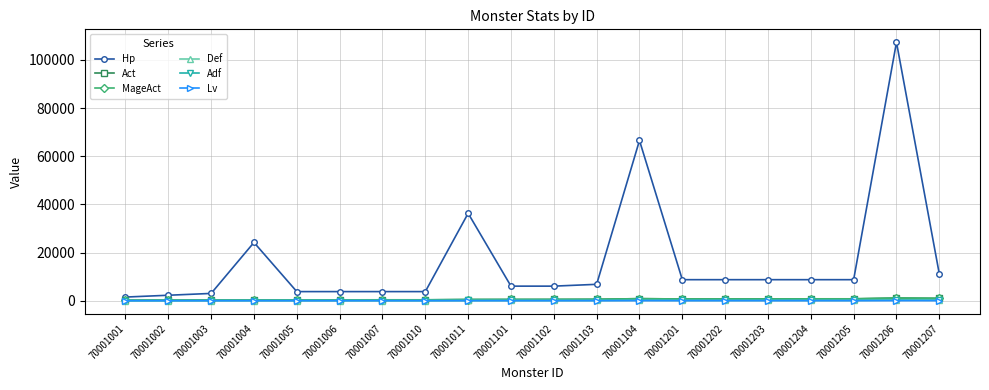

Reading left to right, what are all the values shown in this chart?

Hp: 1512	2268	3024	24192	3780	3780	3780	3780	36288	6048	6048	6804	66528	8732	8732	8732	8732	8732	107322	11113
Act: 213	253	303	345	357	357	370	370	500	523	544	592	855	717	748	748	782	782	1120	990
MageAct: 213	253	303	345	357	357	370	370	500	523	544	592	855	717	748	748	782	782	1120	990
Def: 30	45	60	75	75	75	75	75	113	120	120	135	206	165	165	165	165	165	244	210
Adf: 30	45	60	75	75	75	75	75	113	120	120	135	206	165	165	165	165	165	244	210
Lv: 1	2	3	3	4	4	4	4	5	7	7	8	10	10	10	10	10	10	12	13